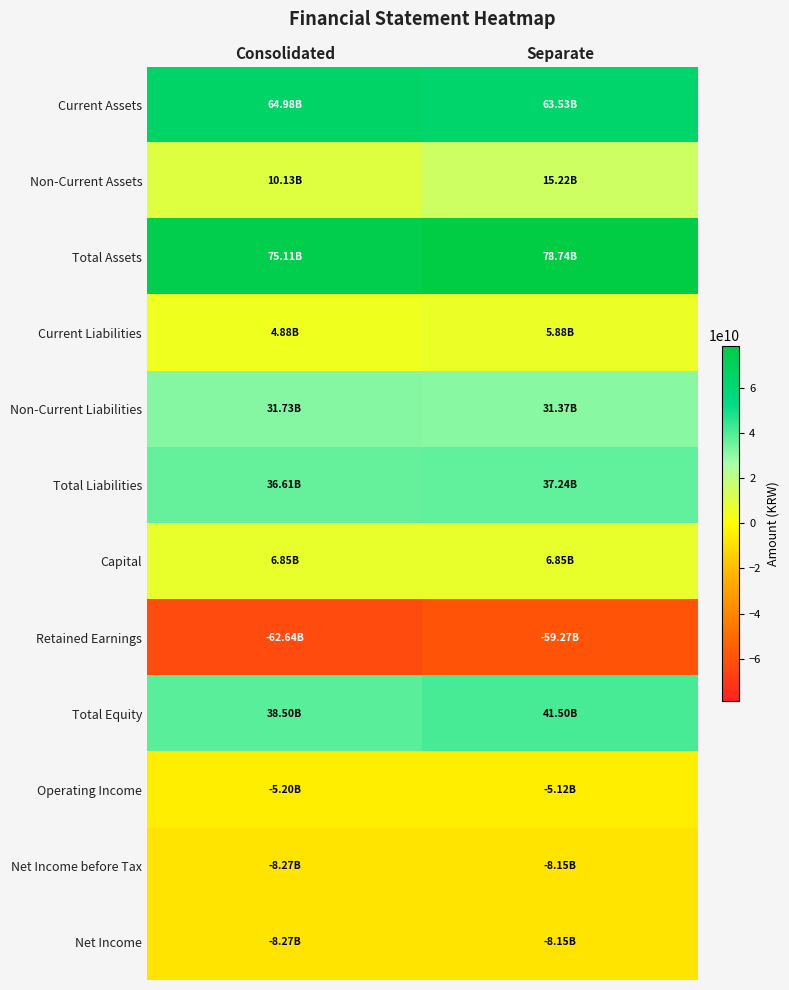

What is the smallest value displayed?

-62638598575